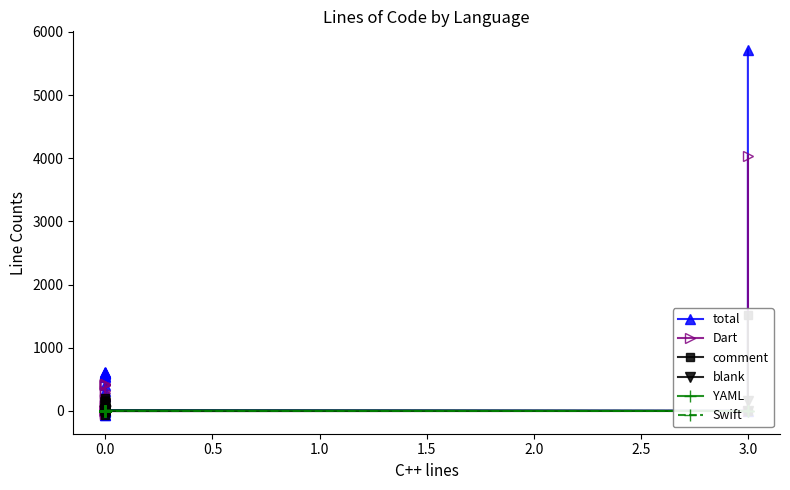

How many data points in Dart are less than 88?

12